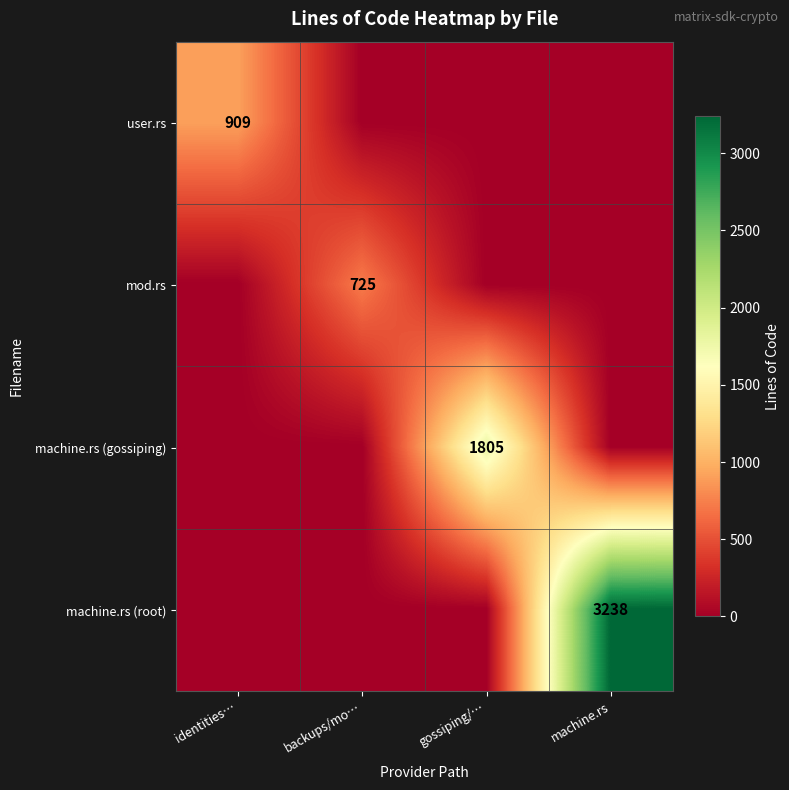

True or false: user.rs has a value of 909 at identities….

True